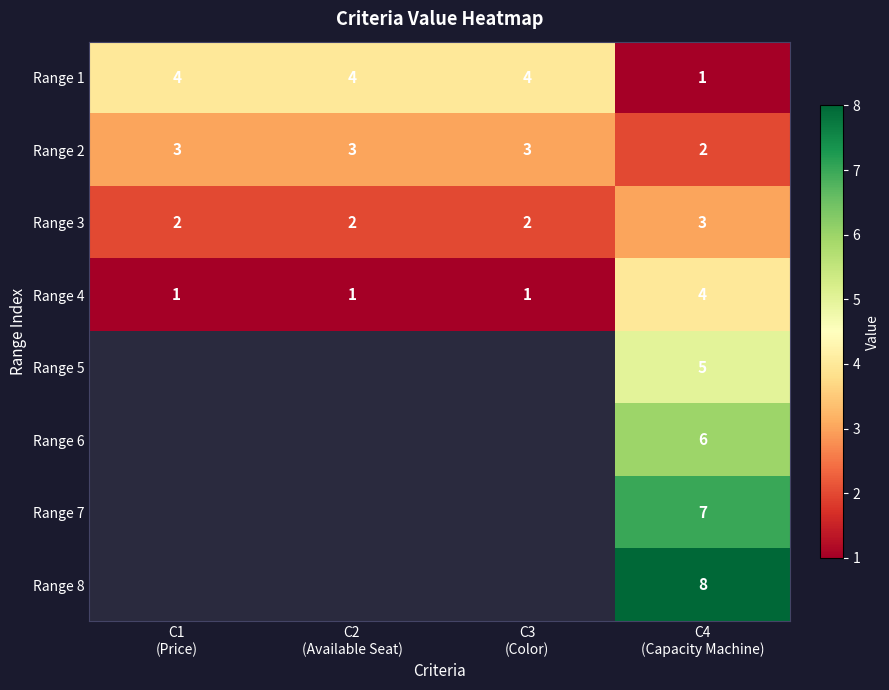

Count the Range 2 values in the range 3 to 4.

3